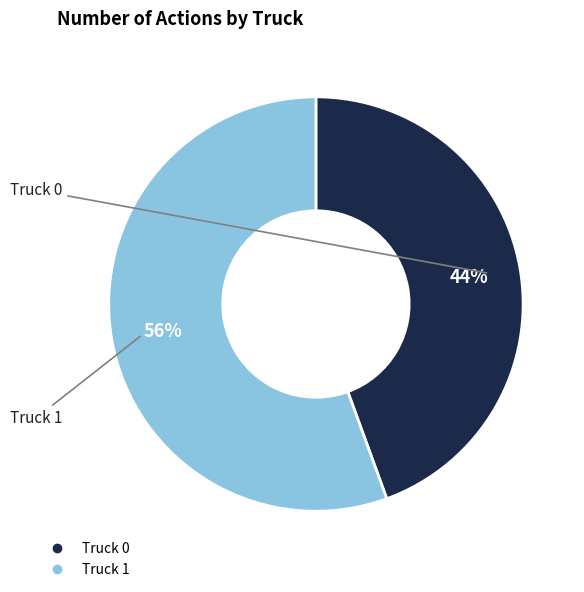

To the nearest percent, what percentage of the pie is Truck 1?

56%